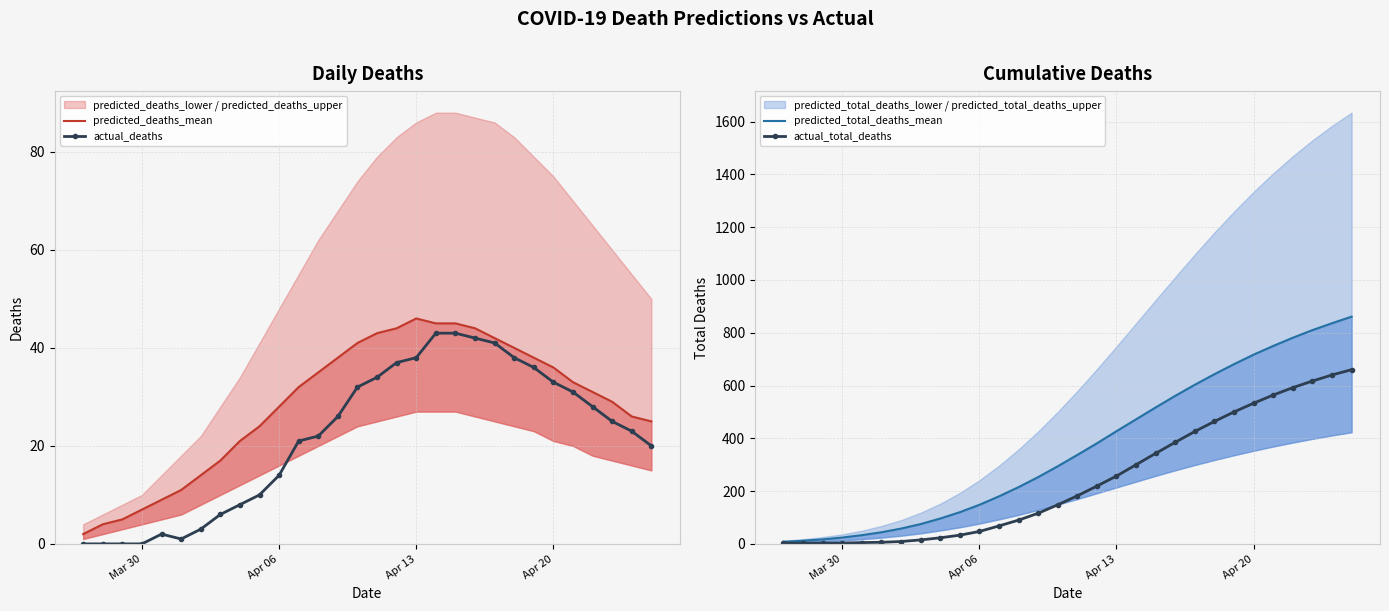

What is the highest value of the actual_deaths series?

43